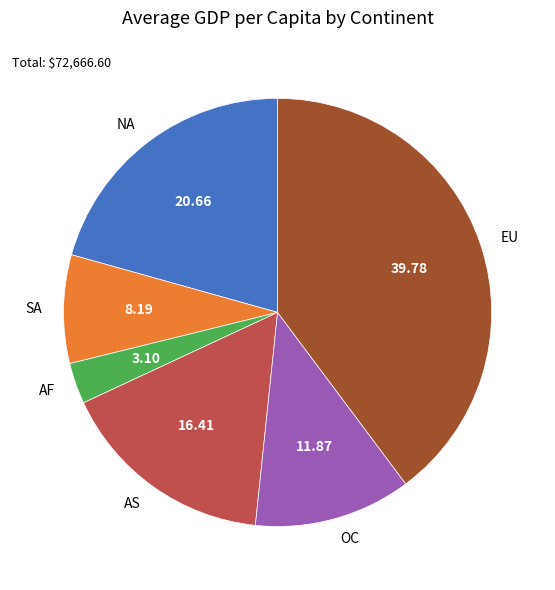

What is the largest slice in the pie chart?

EU